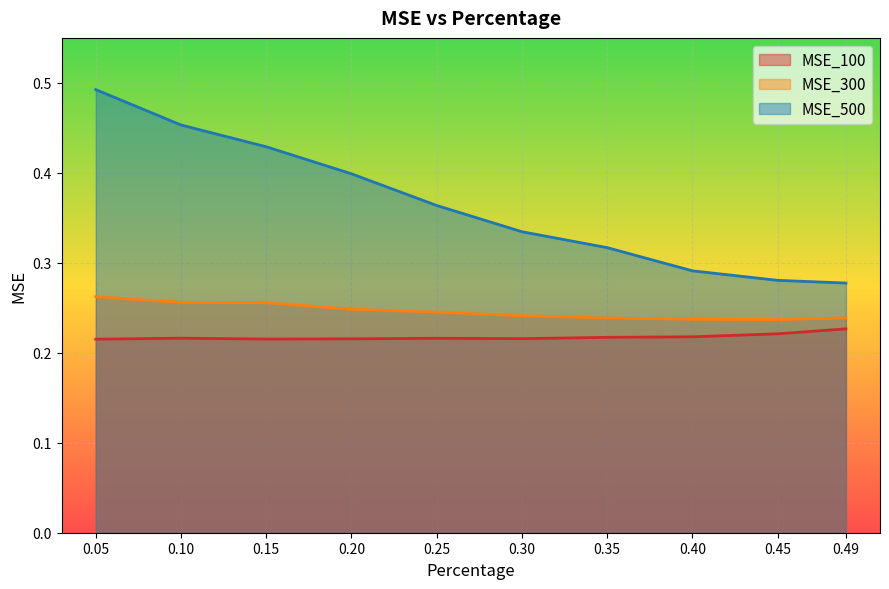

Which series changed the most between 0.15 and 0.45?

MSE_500